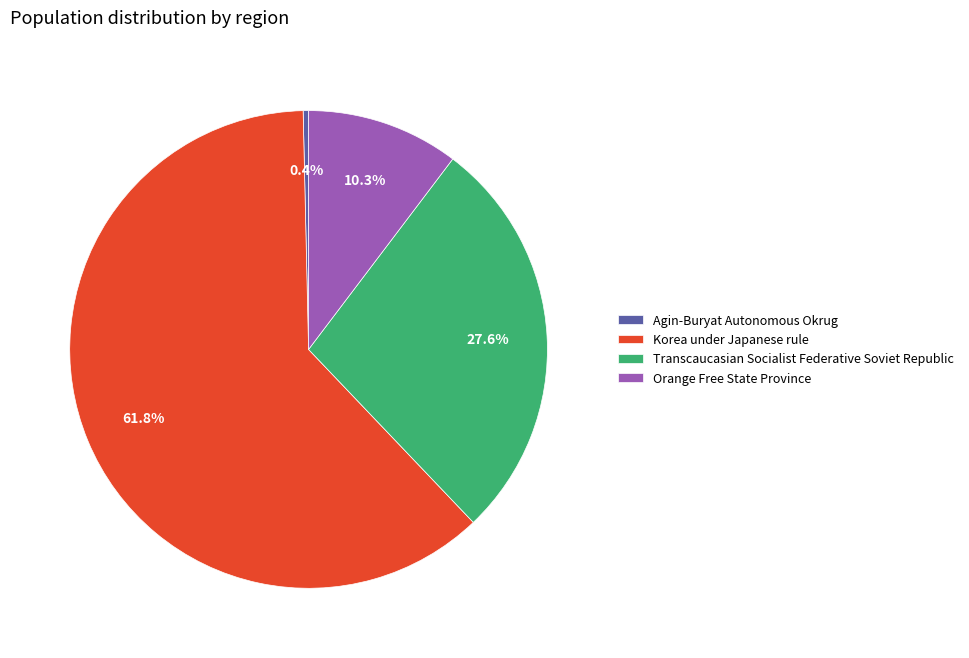

The Agin-Buryat Autonomous Okrug slice represents 0% of the pie. True or false?

True